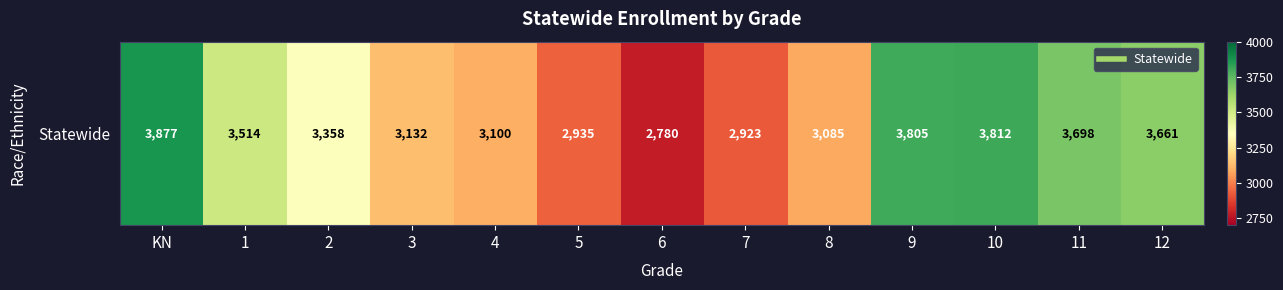

What is the greatest value displayed?

3877